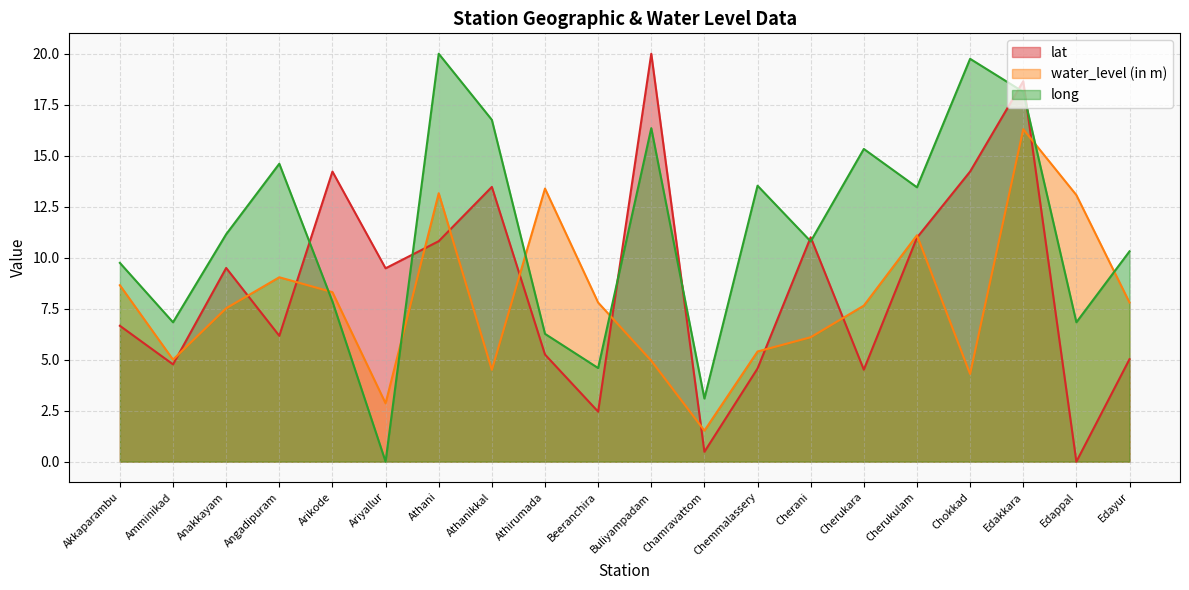

What is the greatest value displayed?

20.0